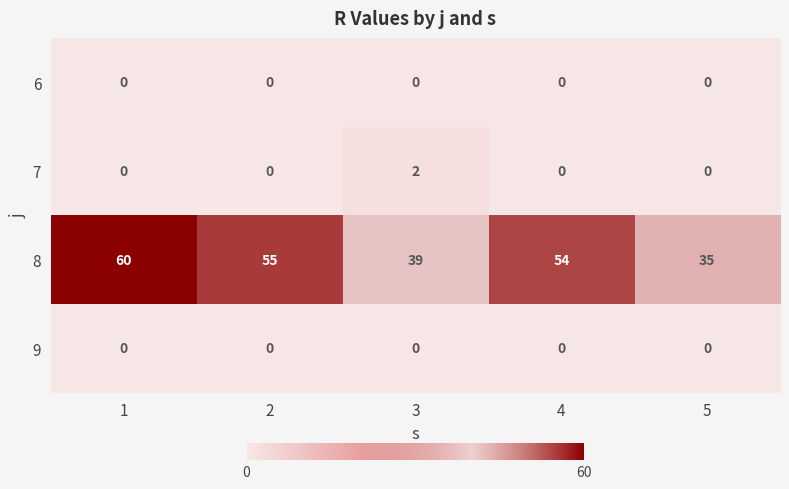

Which series has the widest spread of values?

8